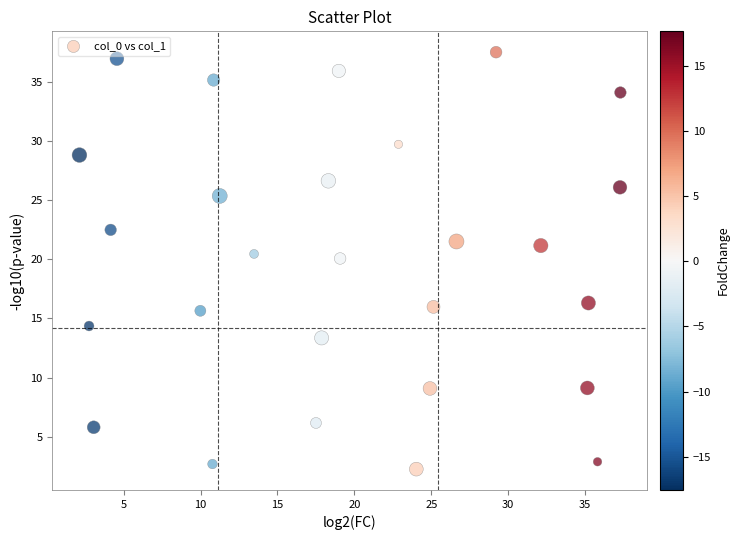

What is the range of Y values (max minus min)?

35.2